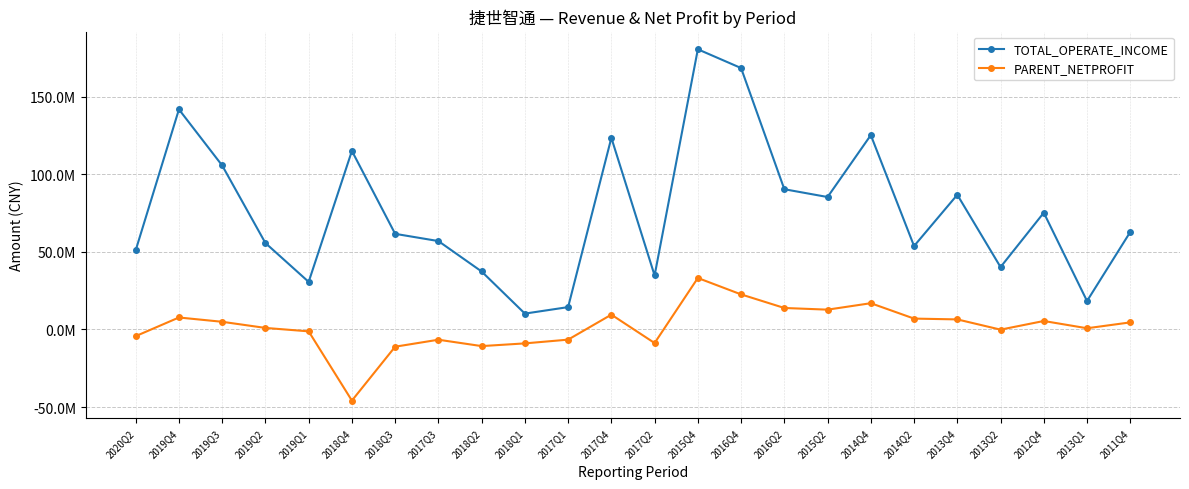

Rank the series at 2019Q1 from lowest to highest value.

PARENT_NETPROFIT, TOTAL_OPERATE_INCOME